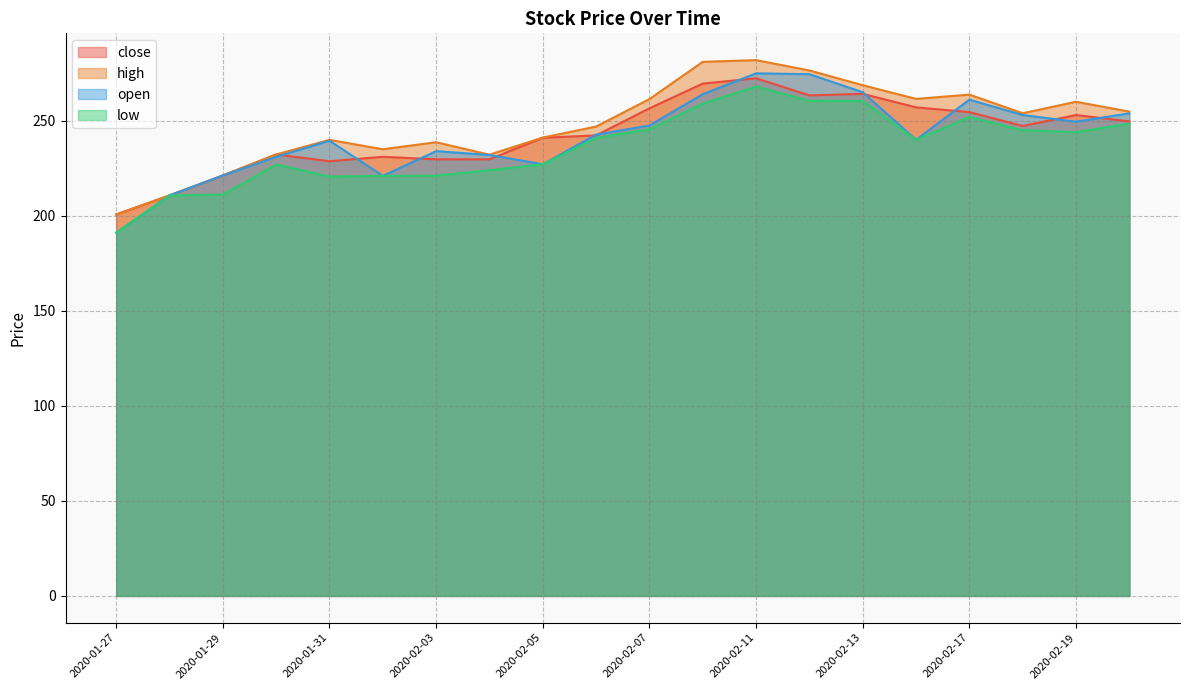

The value of high at 2020-02-18 is 253.9. True or false?

True